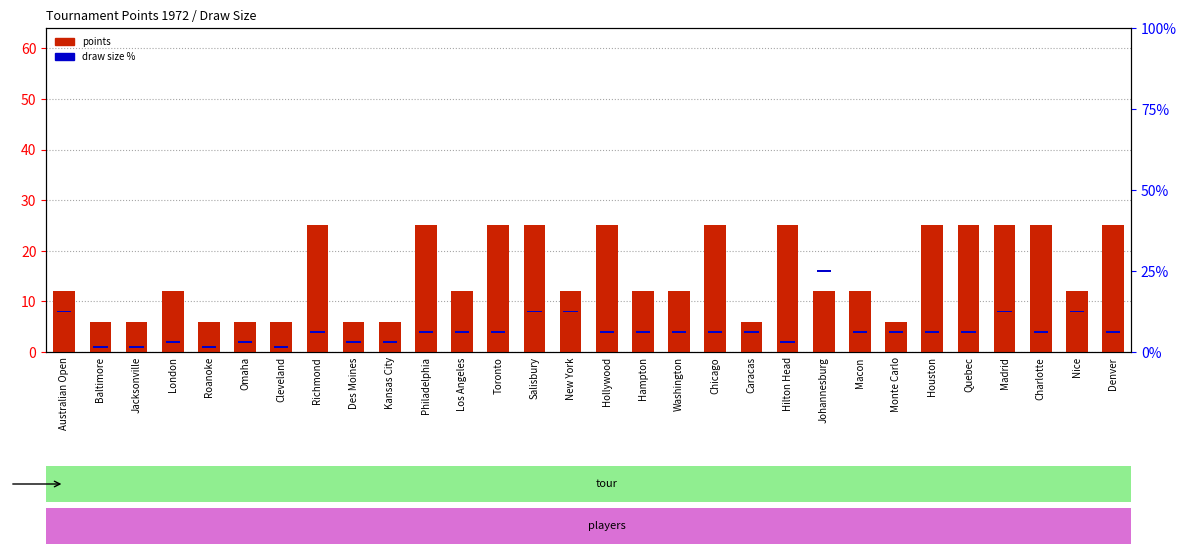

What is the average value of the draw size % series?

2